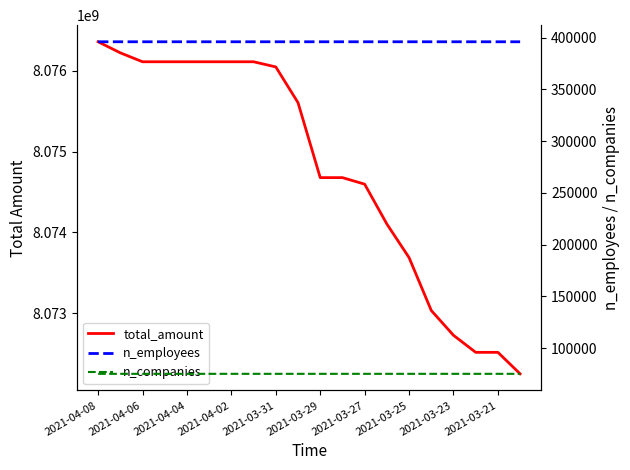

What is the sum of all n_employees values?

7919515